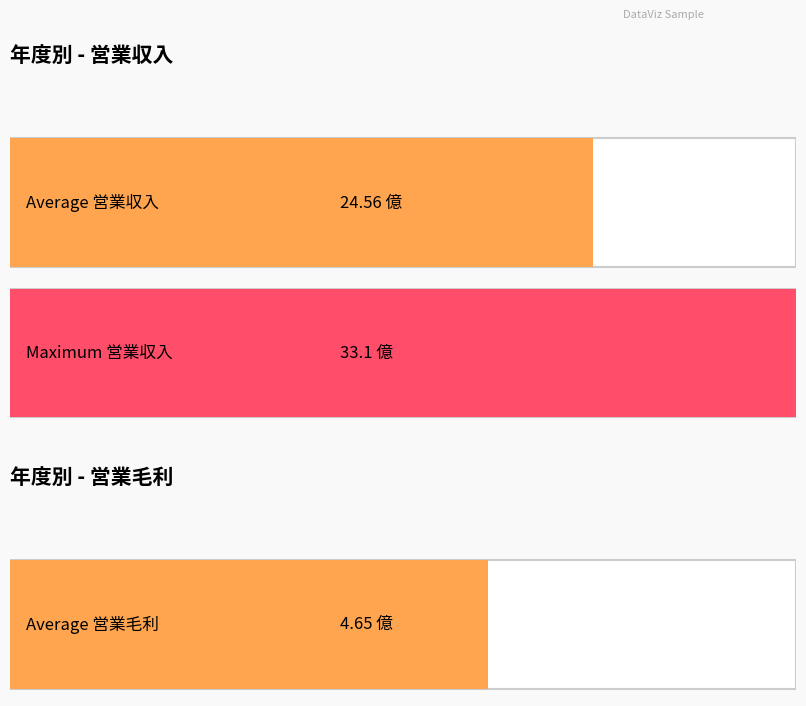

At 2021, list the series in order from largest to smallest.

営業収入 (億), 営業毛利 (億)